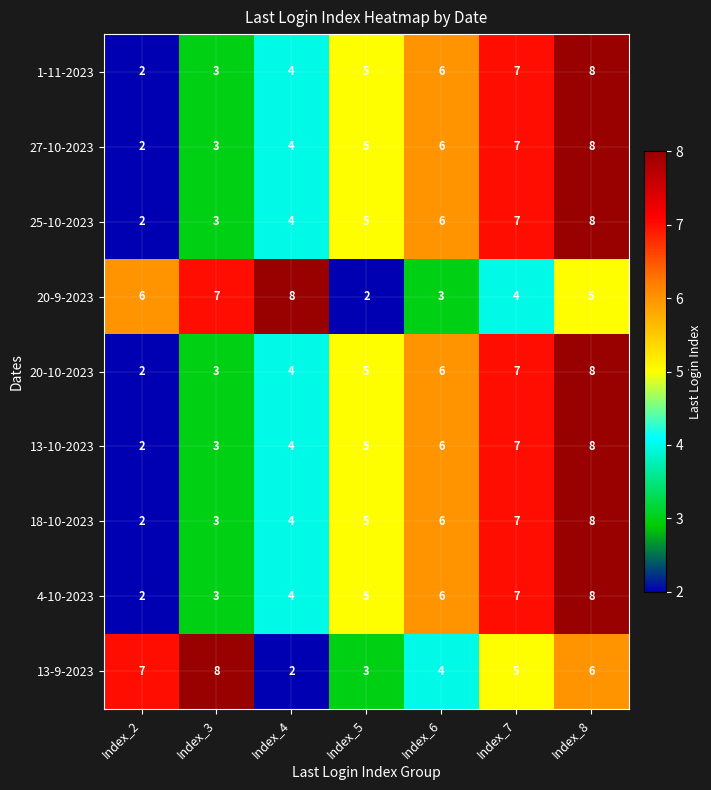

True or false: 13-10-2023 has a value of 5 at Index_8.

False